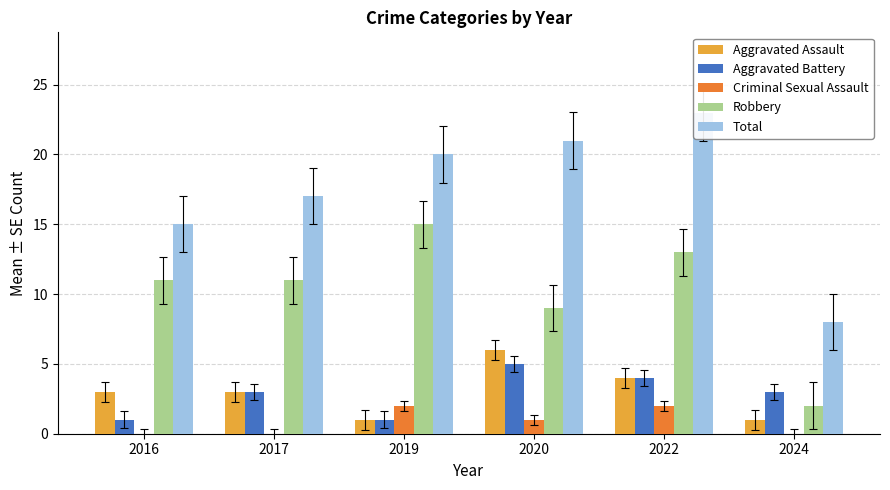

Is the value of Robbery at 2019 greater than the value of Aggravated Battery at 2022?

Yes